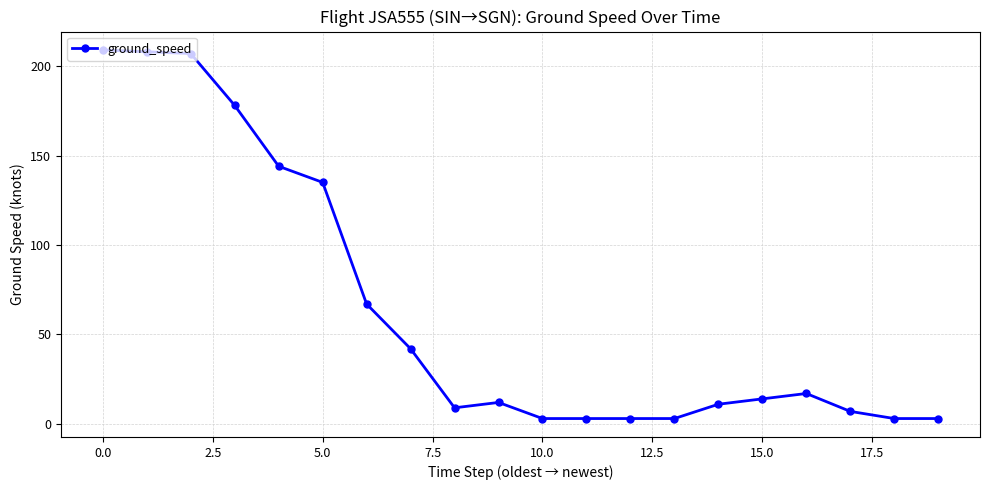

What is the value of the 17th point from the left?

17